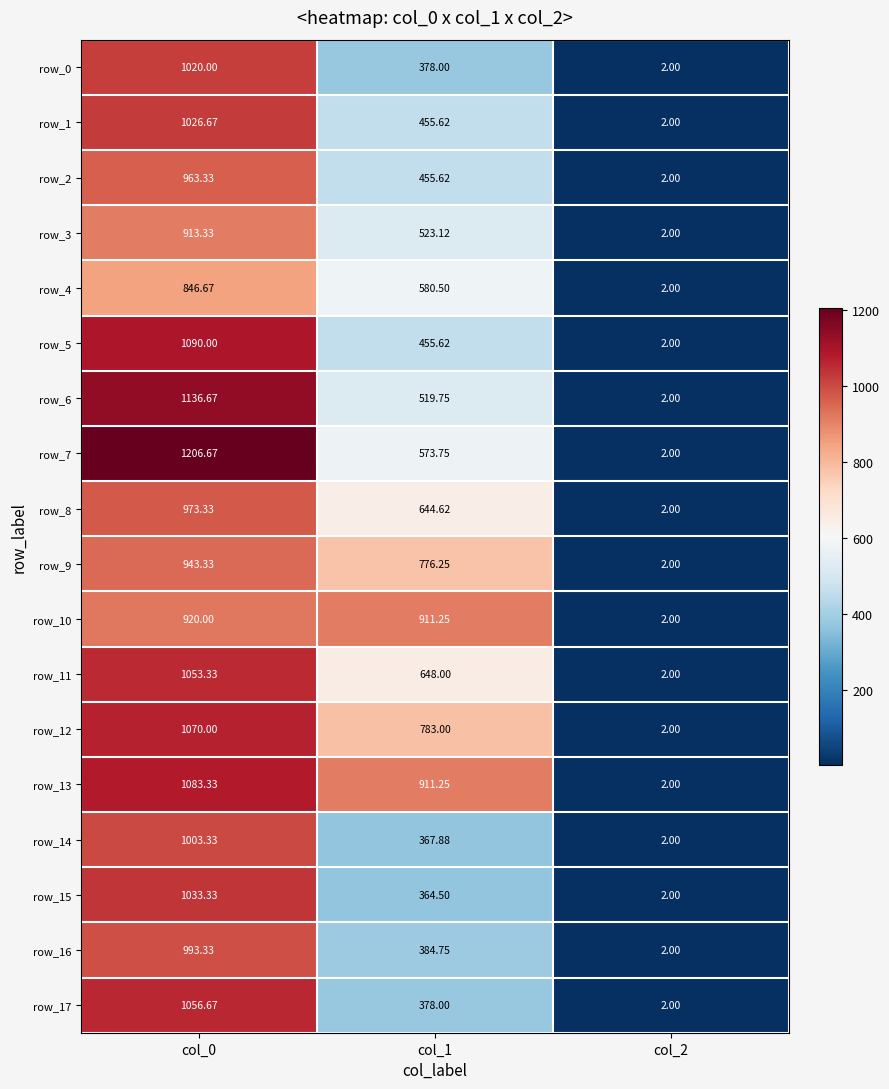

What is the approximate value of row_16 at col_2?

2.0